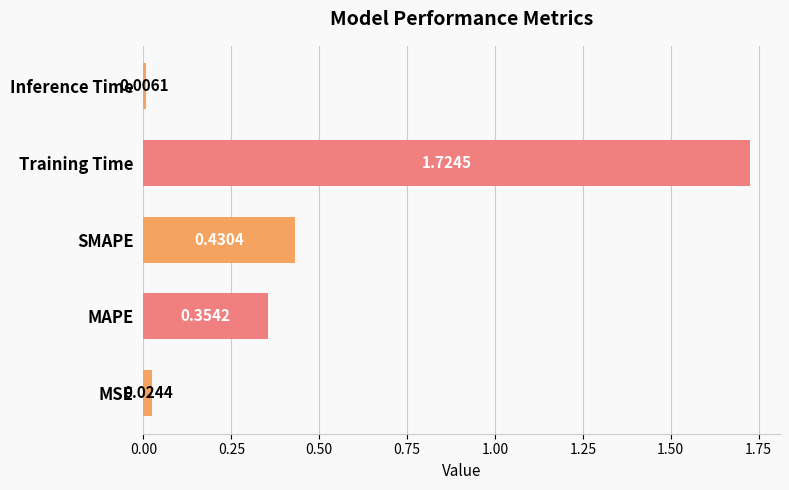

What is the change in value from MAPE to Inference Time?

-0.3